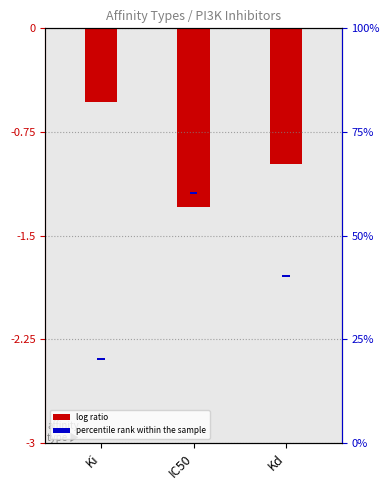

What is the difference between the maximum and second lowest values in the log ratio series?

0.4